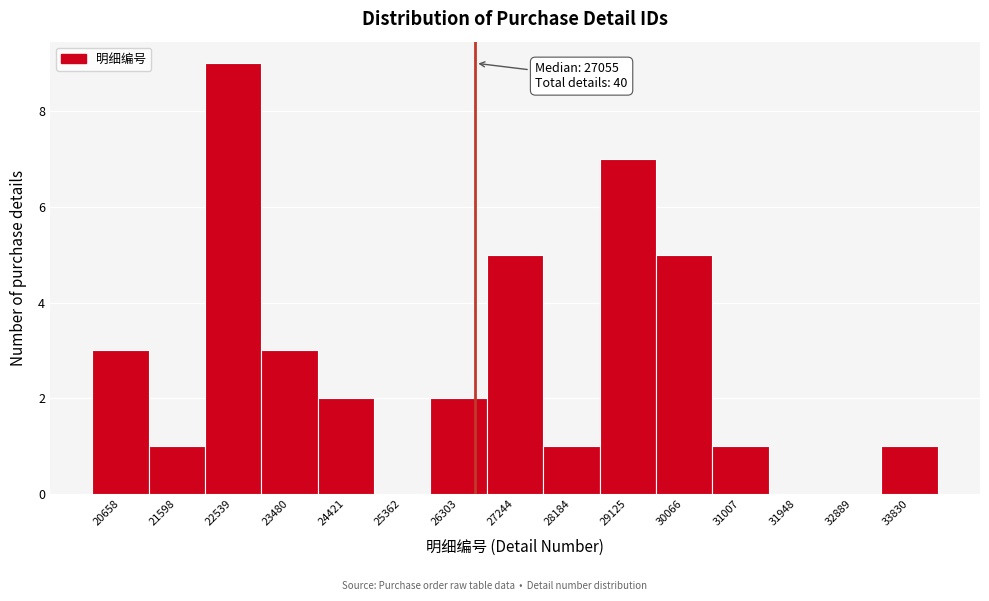

Reading right to left, extract all data points from this chart.

33830=1	32889=0	31948=0	31007=1	30066=5	29125=7	28184=1	27244=5	26303=2	25362=0	24421=2	23480=3	22539=9	21598=1	20658=3